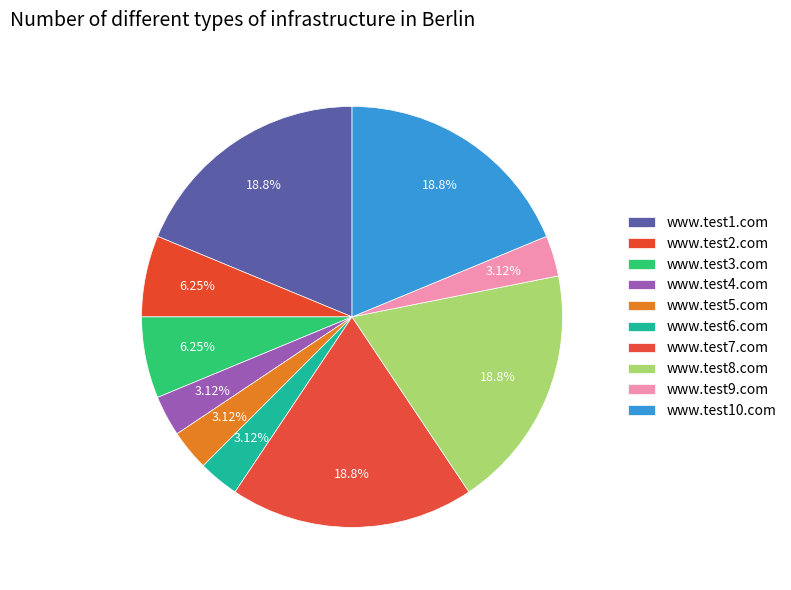

To the nearest percent, what percentage of the pie is www.test10.com?

19%